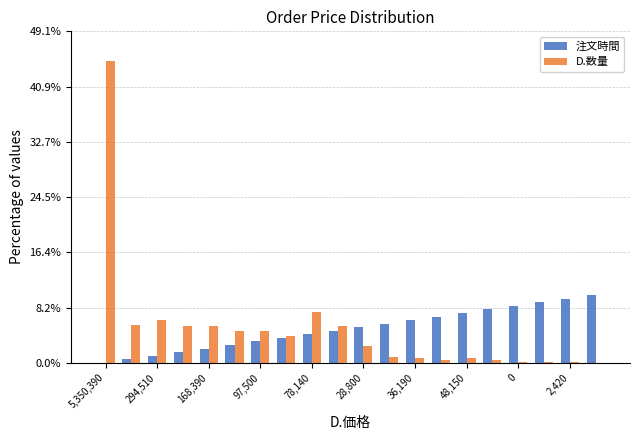

What is the sum of all 注文時間 values?

100.0